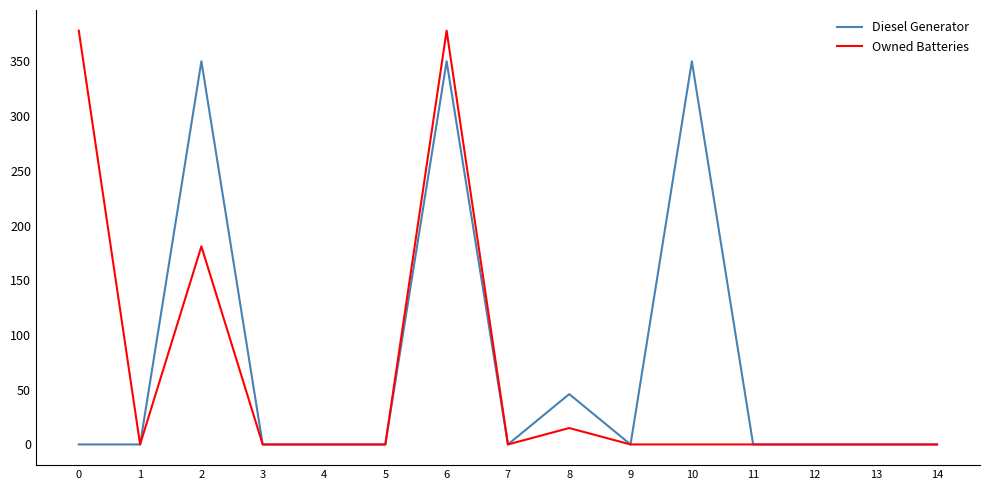

Rank the series by their maximum value, from highest to lowest.

Owned Batteries, Diesel Generator